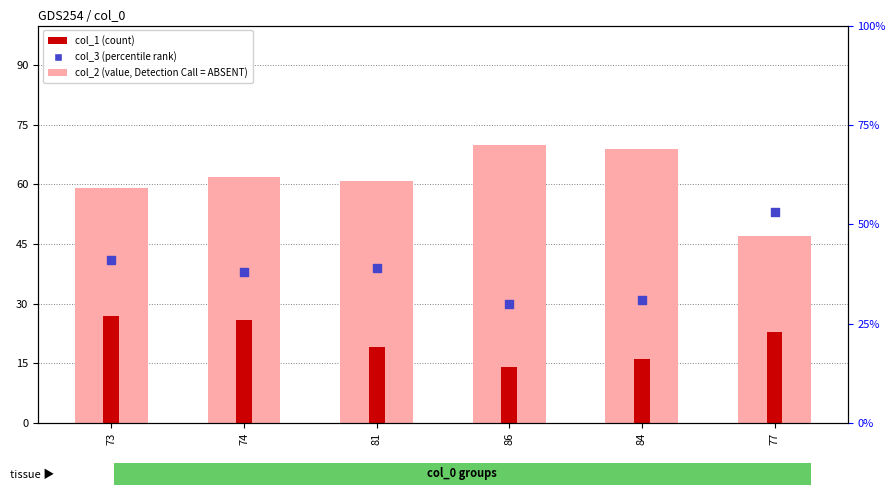

Which series has the largest Y range (max minus min)?

col_2 (value, Detection Call = ABSENT)